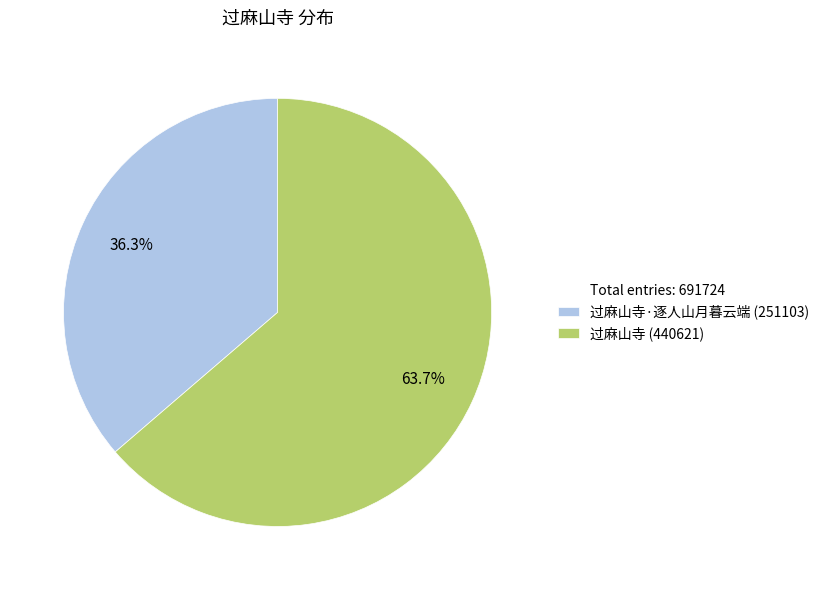

Does any single category account for the majority?

Yes